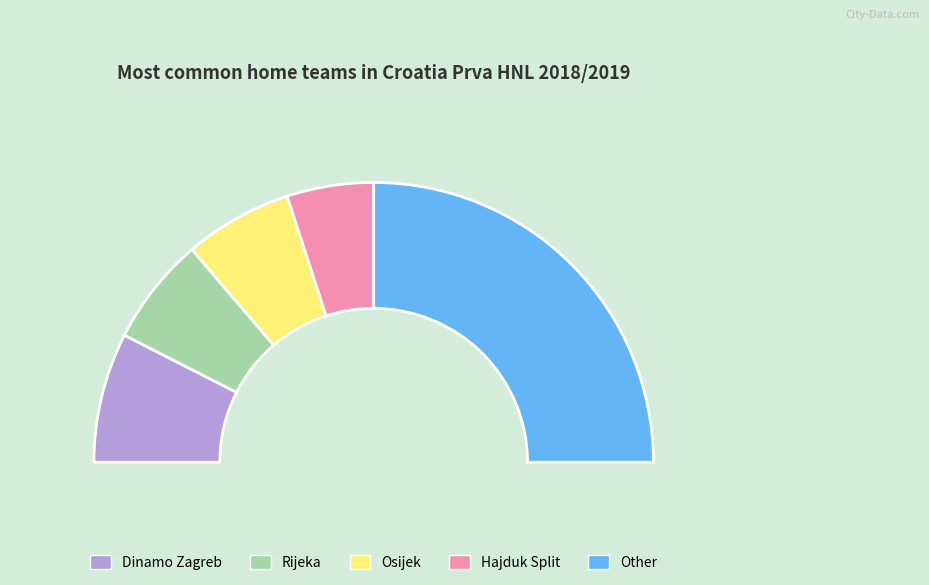

What percentage is NOT represented by Inter Zaprešić?

90.9%